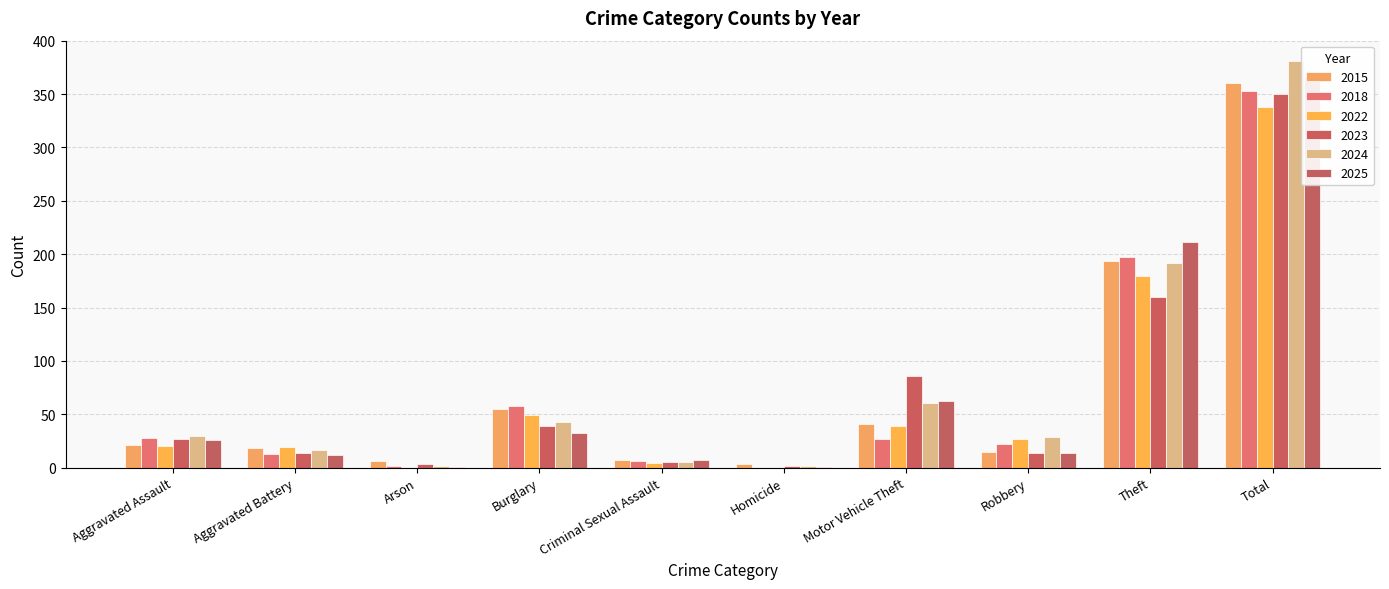

What is the value of the 2015 bar at the 2nd from the left?

18